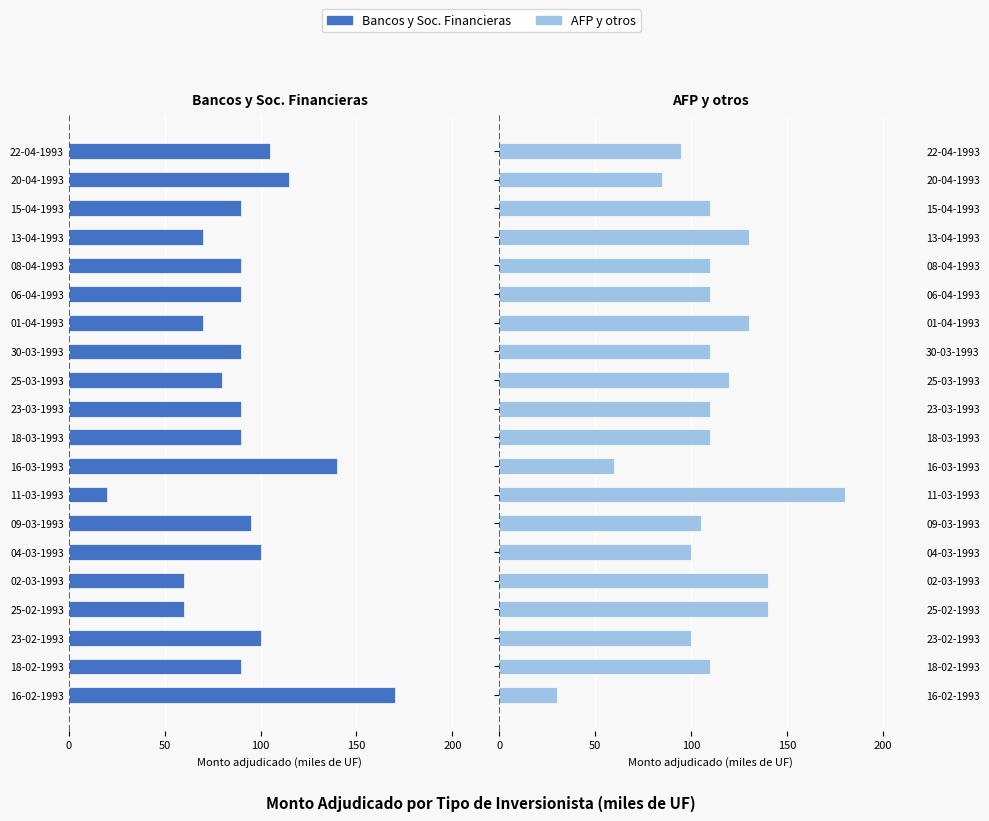

What is the difference between the maximum and minimum values in the AFP y otros series?

150